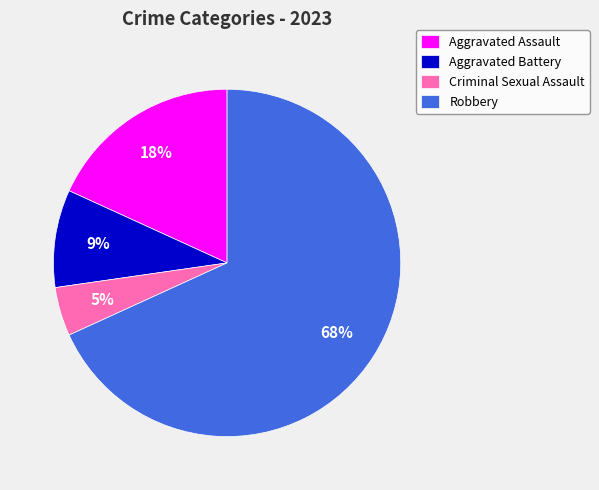

To the nearest percent, what is the average slice percentage?

25%